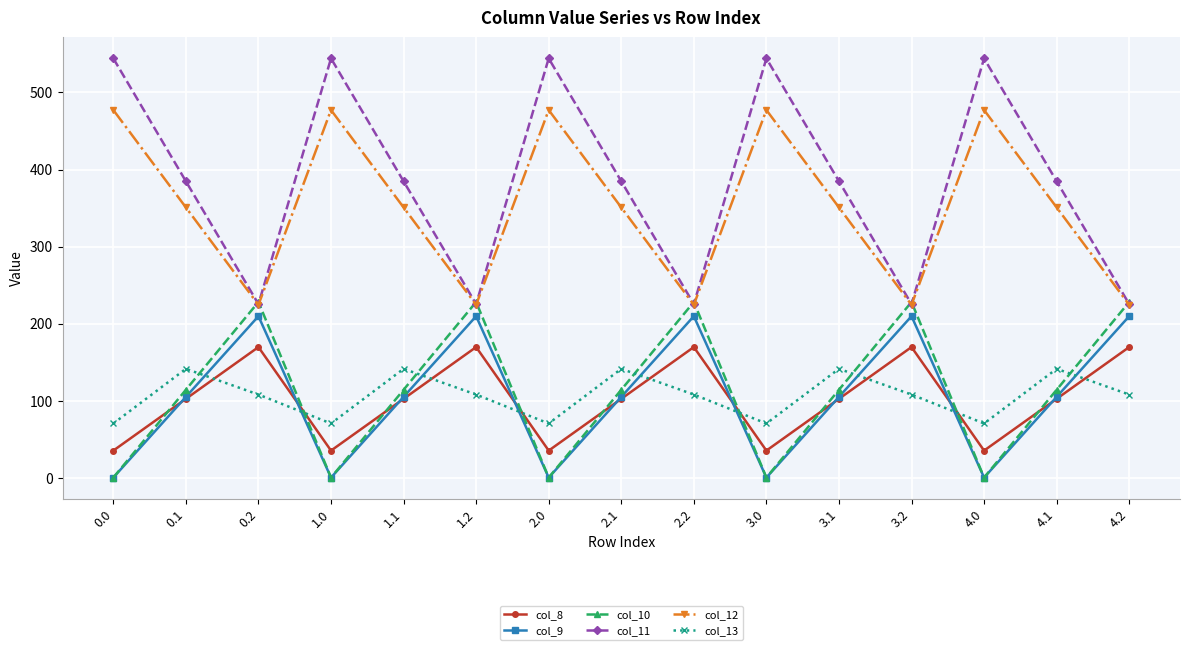

At which category does col_8 reach its first local valley?

1.0